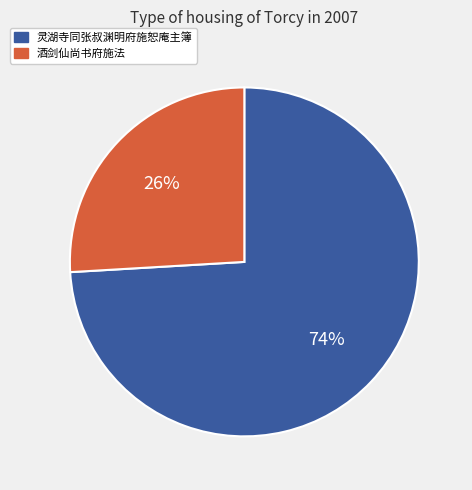

Which category has the biggest portion of the pie?

灵湖寺同张叔渊明府施恕庵主簿